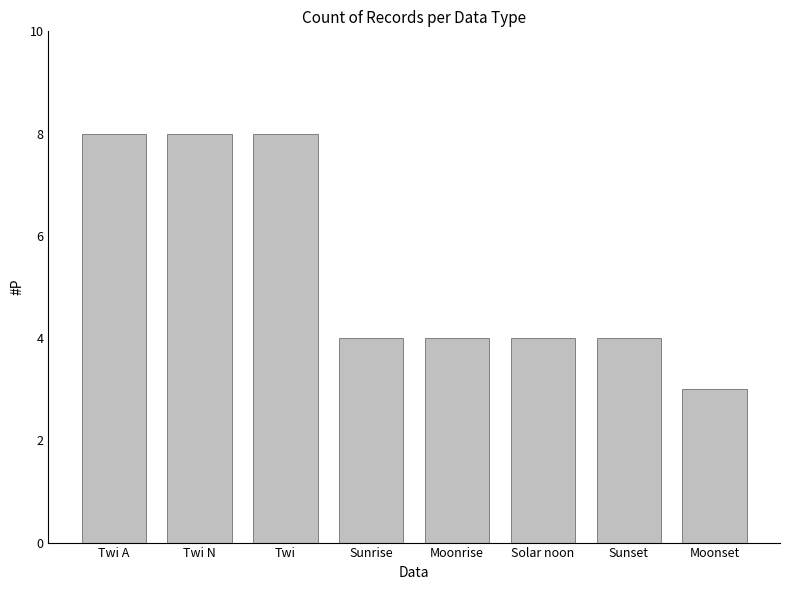

The chart shows a value of 8 at Twi. True or false?

True